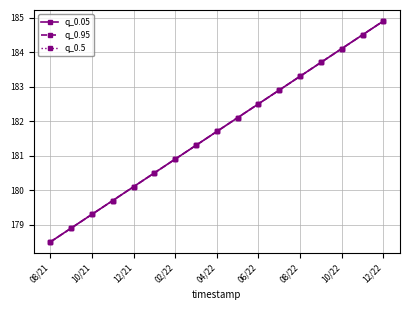

Is this an area chart (filled region under the line)?

No